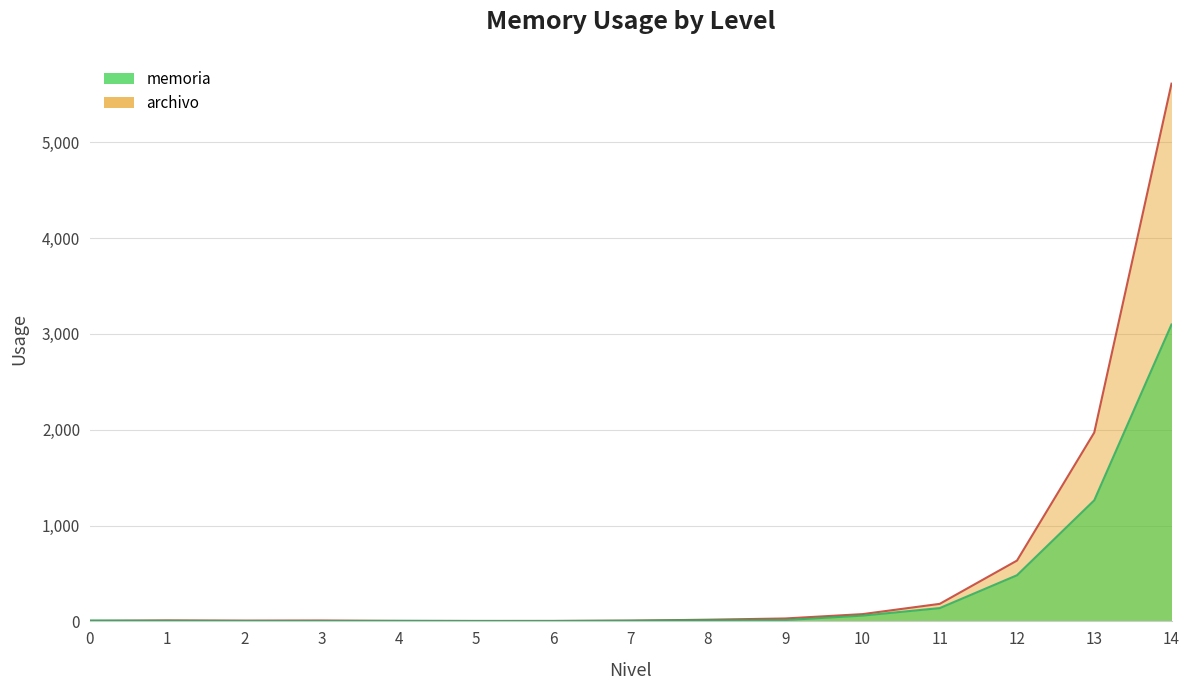

Which series has the largest total across all categories?

archivo